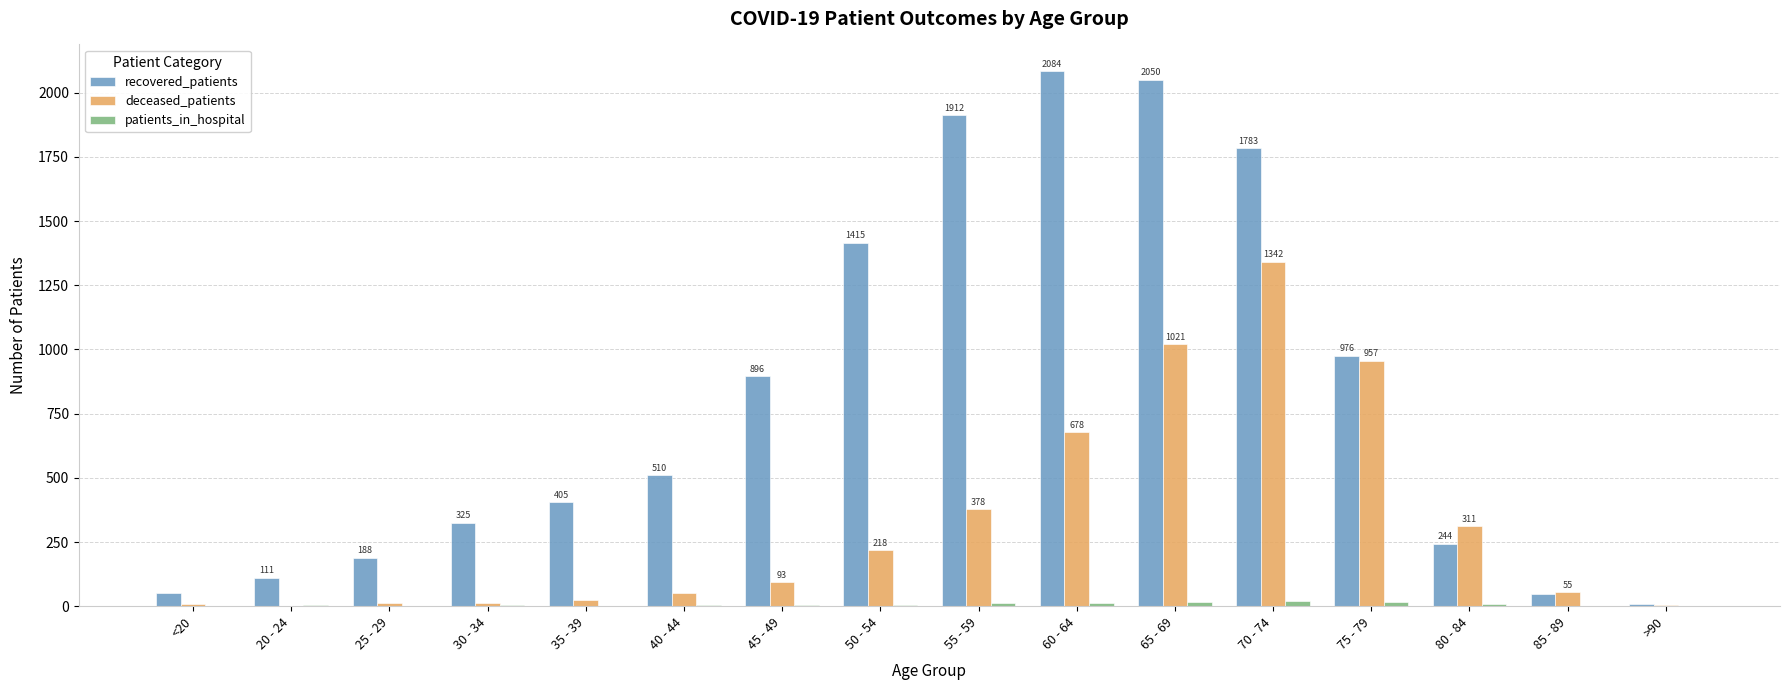

The value of deceased_patients at 65 - 69 is 1021. True or false?

True